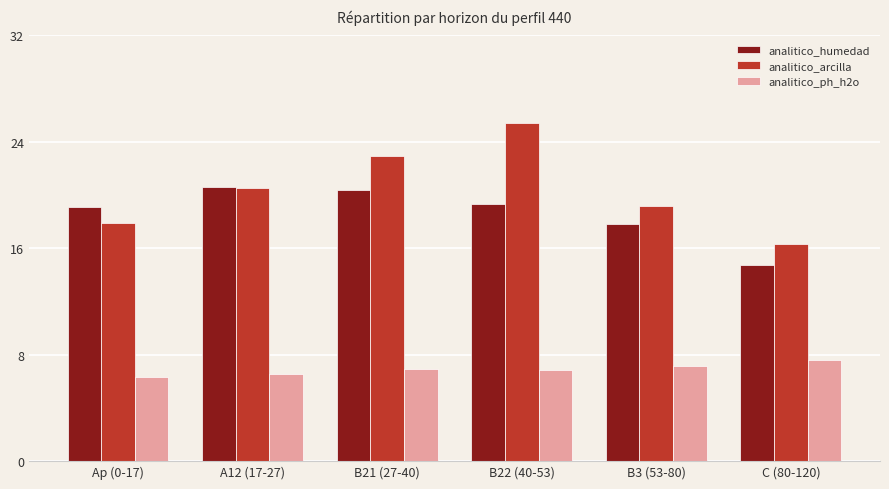

What is the greatest value displayed?

25.4